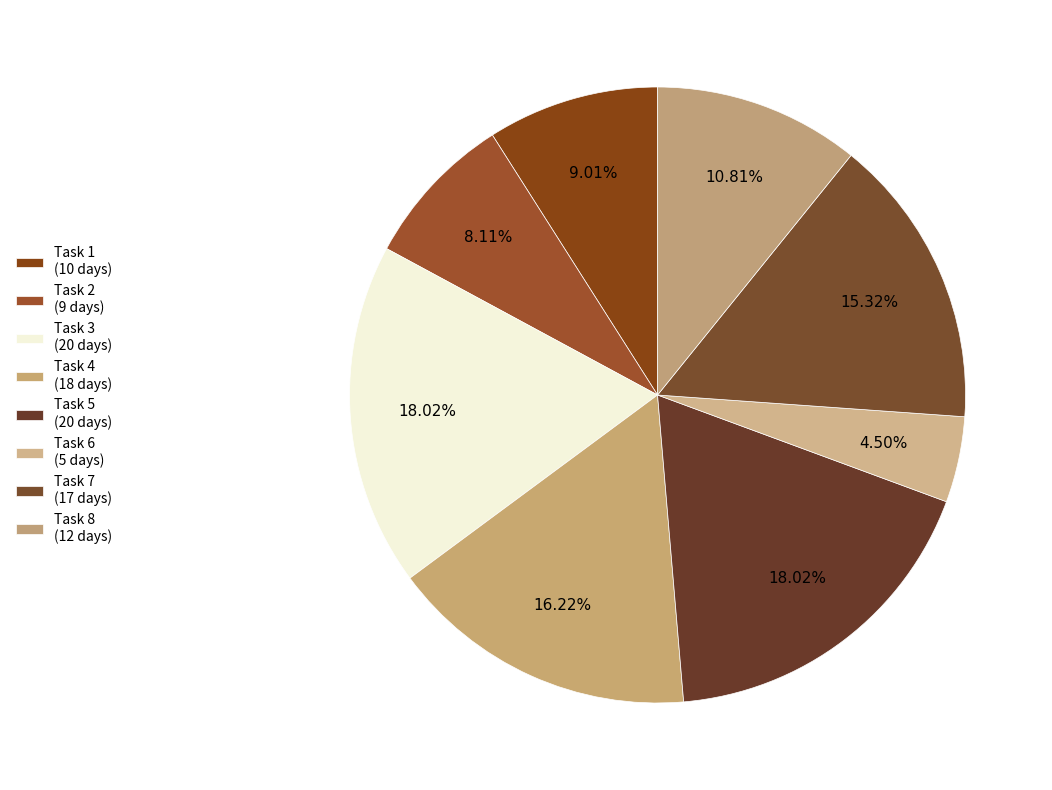

Which category has the smallest portion of the pie?

Task 6